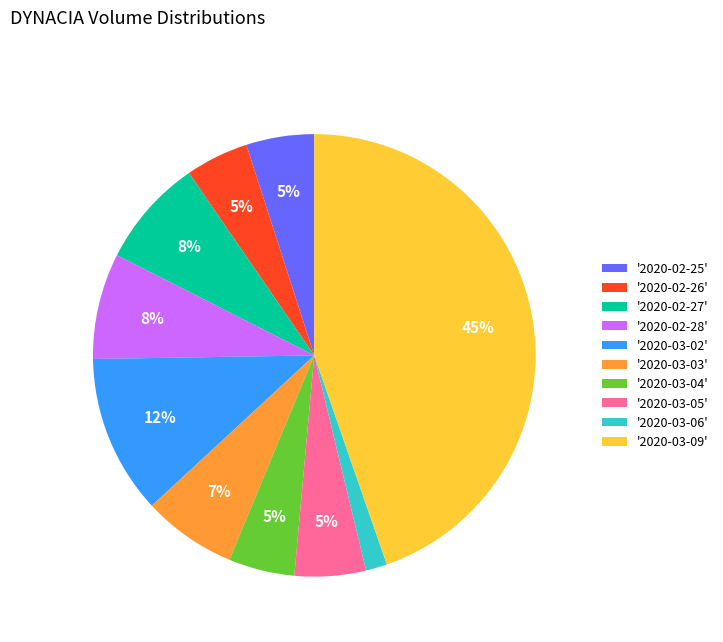

Is it true that '2020-03-05' is 16% of the pie?

False